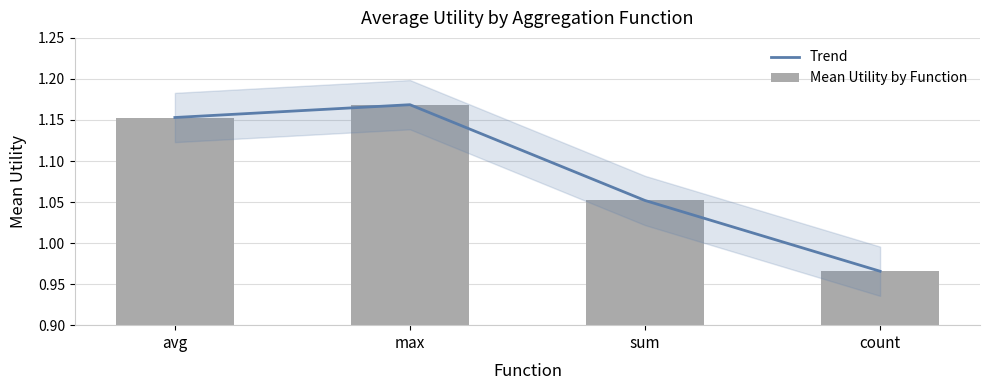

What are all the series names shown in the legend?

Trend, Mean Utility by Function